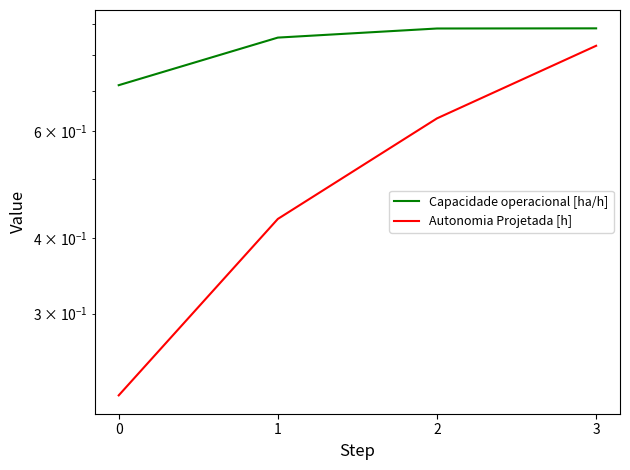

What is the sum of all Capacidade operacional [ha/h] values?

3.3